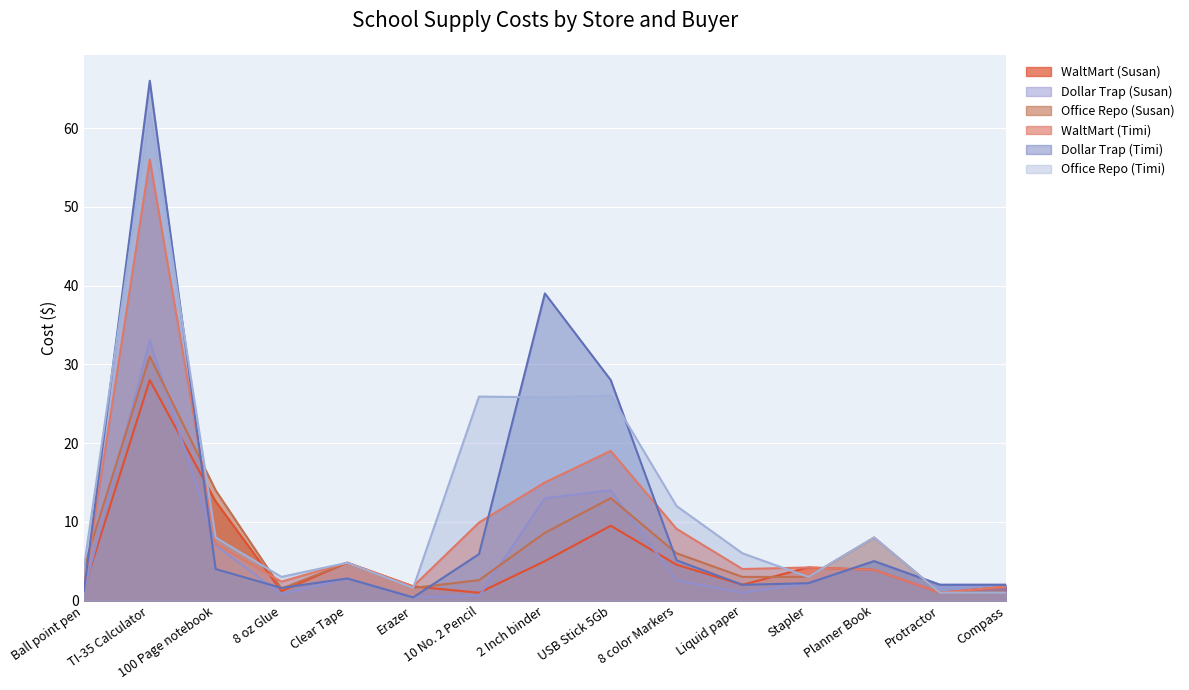

Which series has the largest total across all categories?

Office Repo (Timi)